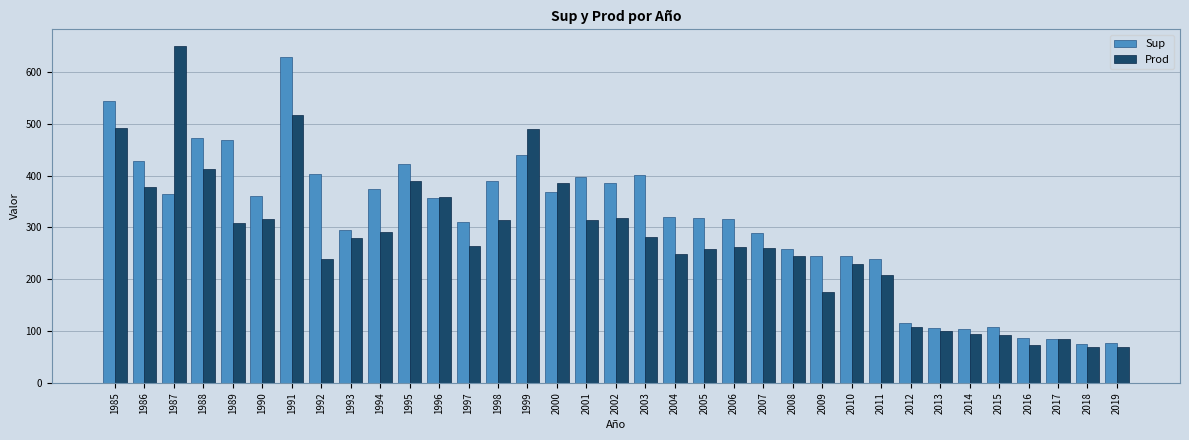

How many bars are there in each group?

2